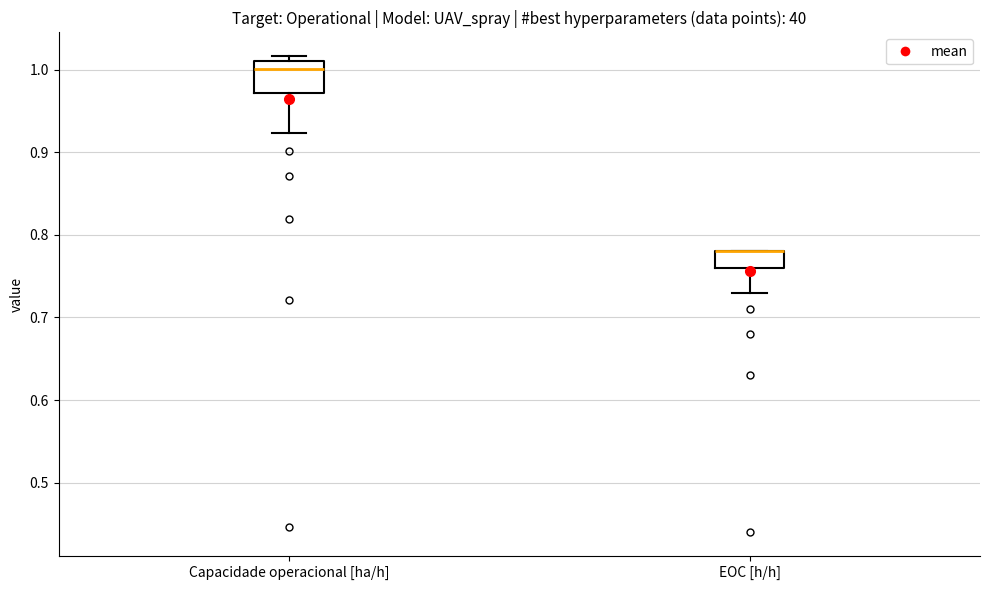

Reading left to right, read every box against the y-axis: the position of its median line, the range the box covers, and the ends of its whiskers. The values are not printed on the chart, so give them approximately, as read against the axis.

Capacidade operacional [ha/h]: median 1.00, box 0.97 to 1.01, whiskers 0.92 to 1.02
EOC [h/h]: median 0.78 (drawn on the box's upper edge), box 0.76 to 0.78, whiskers 0.73 to 0.78